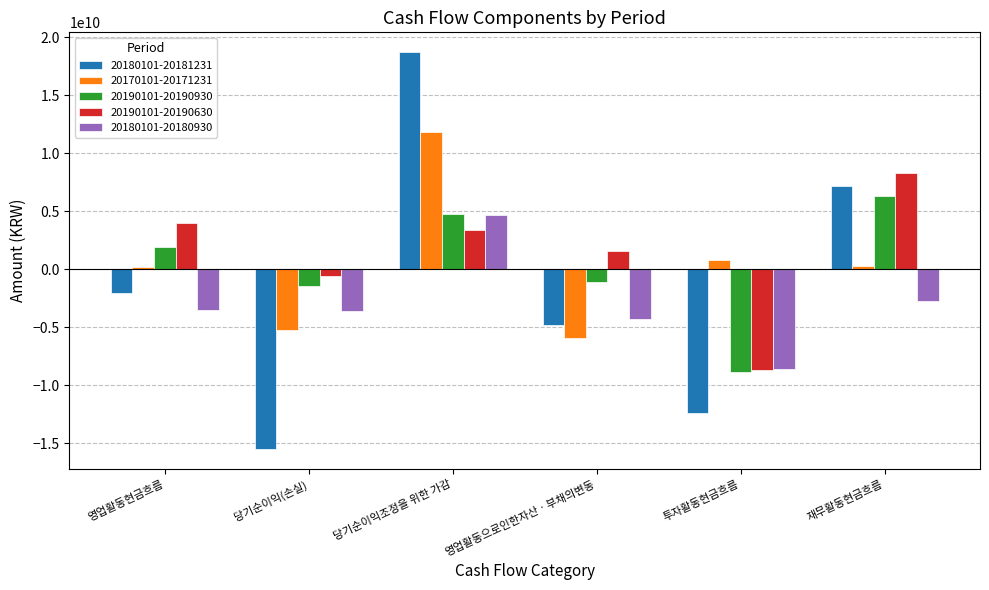

Between 당기순이익조정을 위한 가감 and 투자활동현금흐름, which series saw the biggest shift?

20180101-20181231